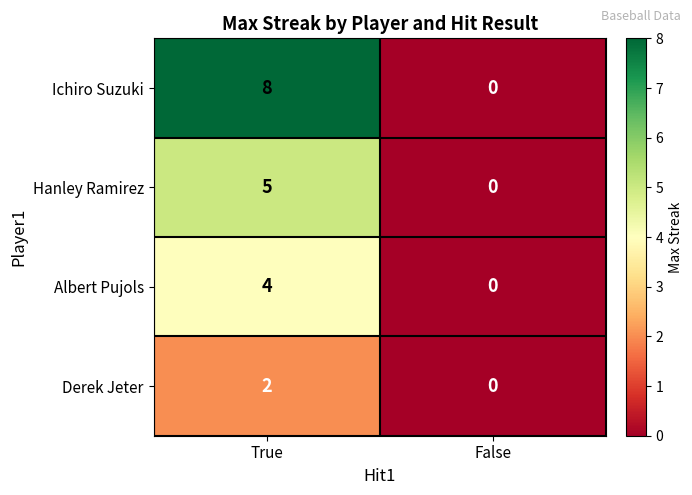

Which series has the largest total across all categories?

Ichiro Suzuki